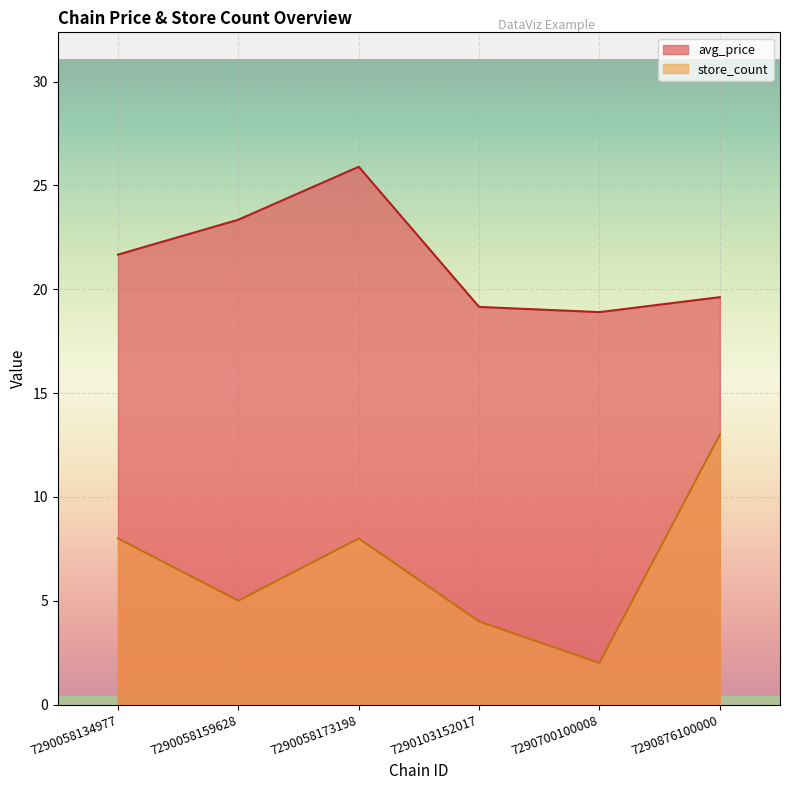

Which category has the lowest value in the store_count series?

7290700100008